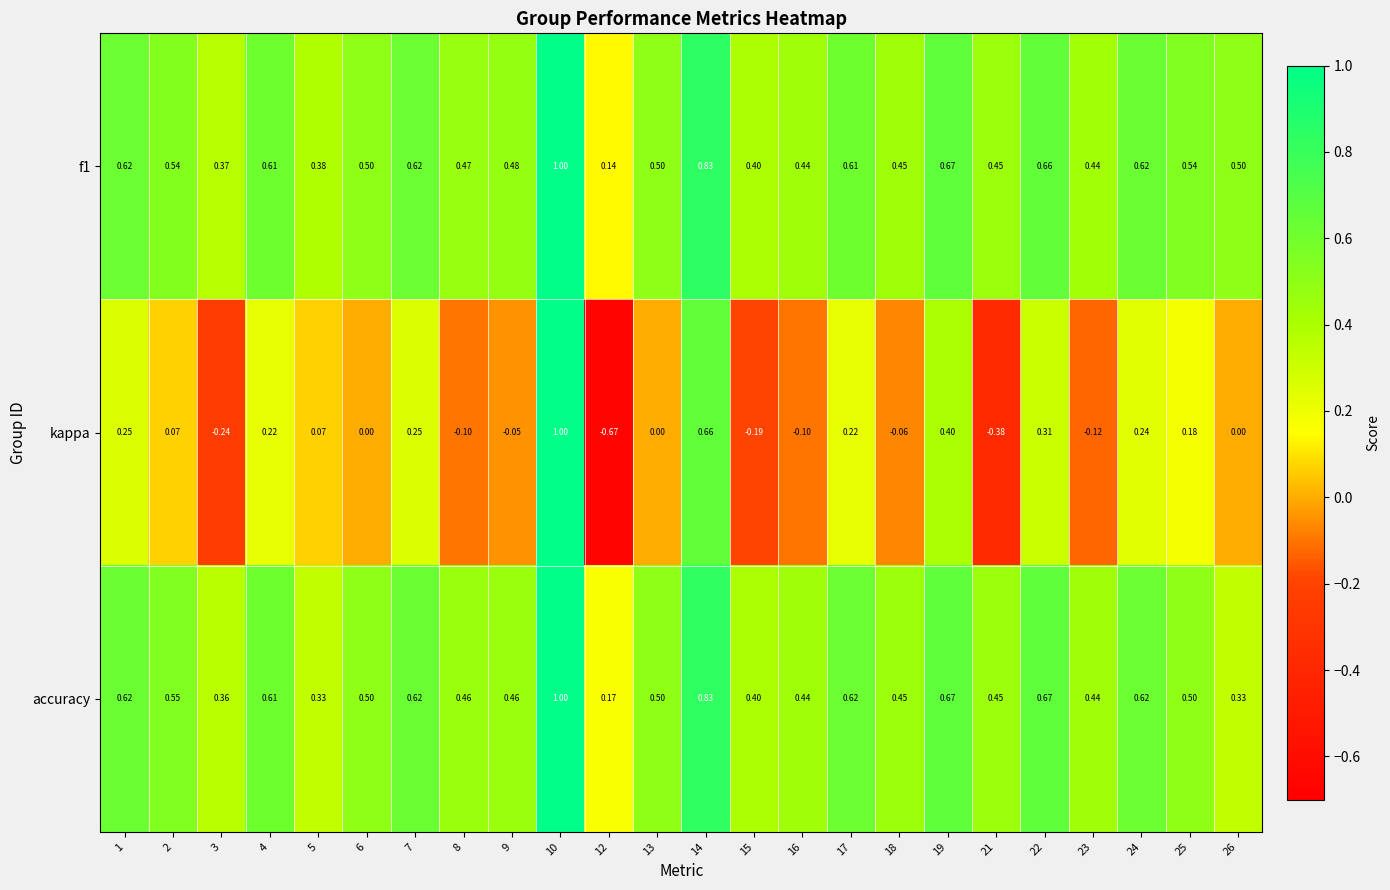

At how many categories does at least one series exceed 0?

24